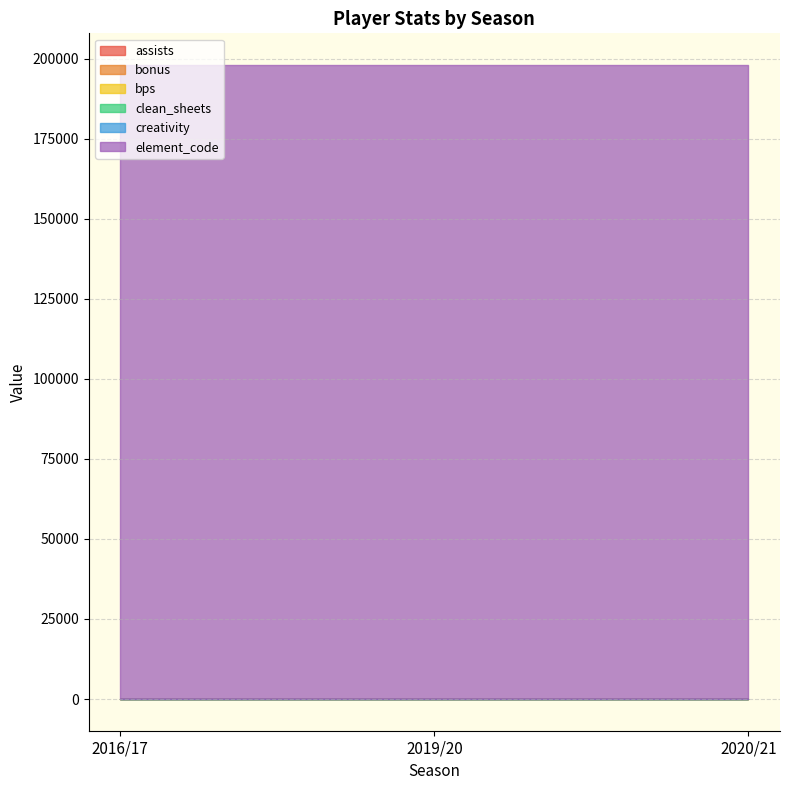

Reading right to left, extract all data points from this chart.

assists: 2020/21=0	2019/20=0	2016/17=0
bonus: 2020/21=0	2019/20=0	2016/17=0
bps: 2020/21=0	2019/20=0	2016/17=0
clean_sheets: 2020/21=0	2019/20=0	2016/17=0
creativity: 2020/21=0	2019/20=0	2016/17=0
element_code: 2020/21=198044	2019/20=198044	2016/17=198044